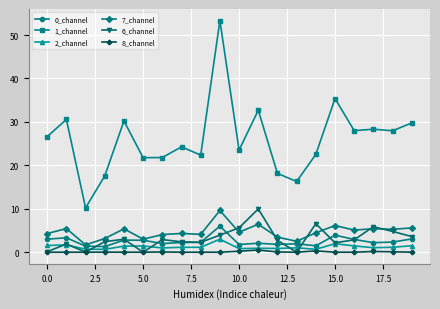

How many data points does each series have?

20